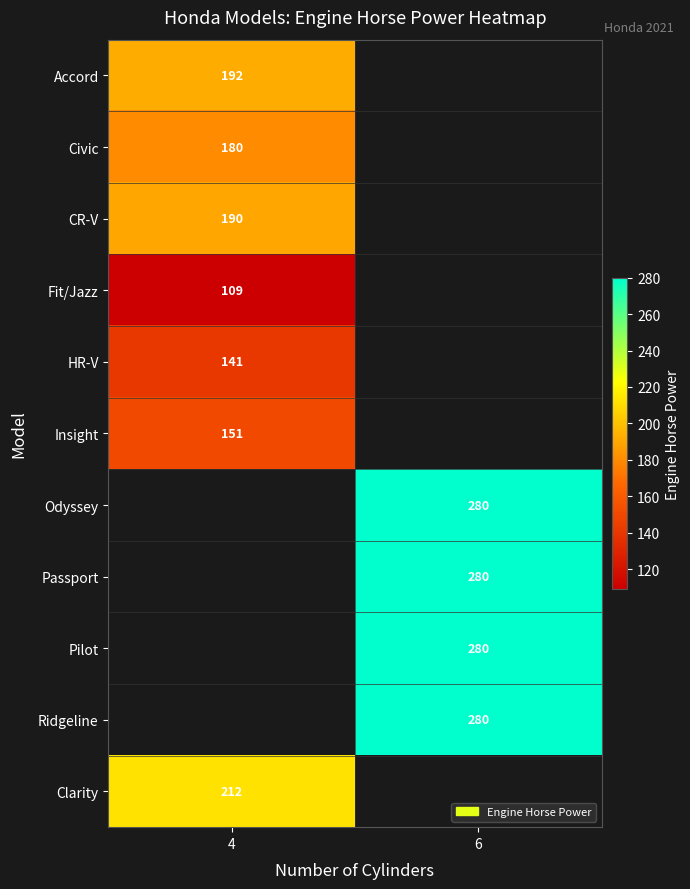

At how many categories does at least one series exceed 275?

1